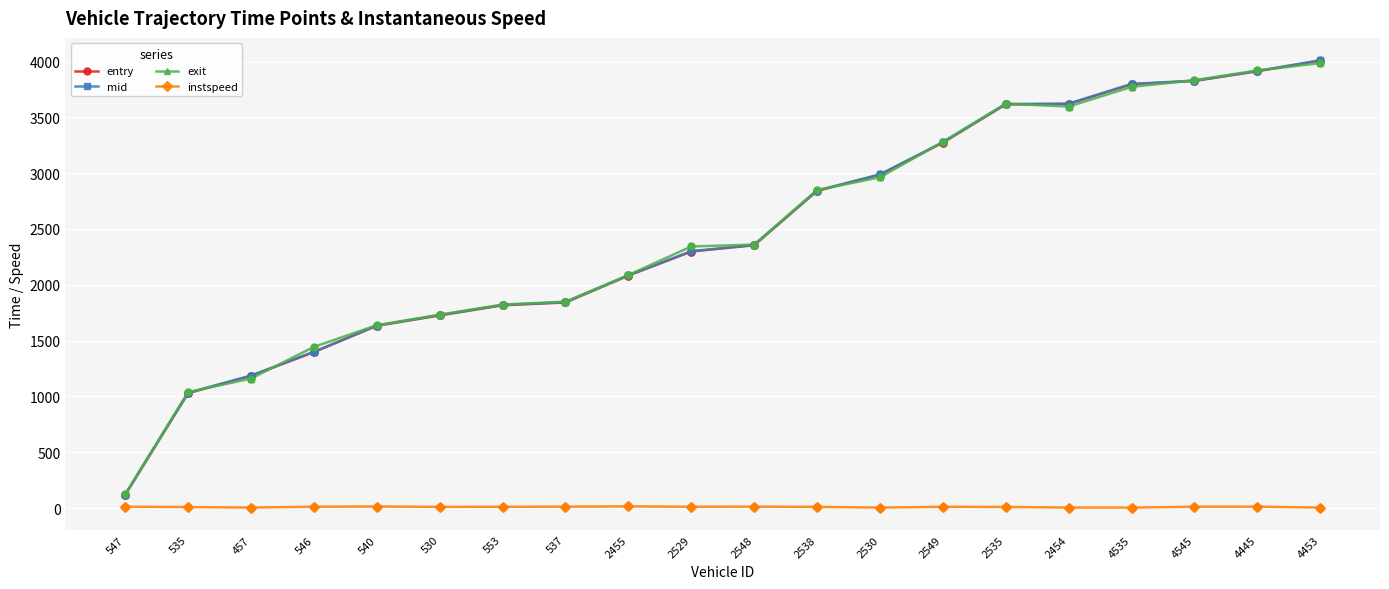

Which series changed the most between 2529 and 2549?

entry